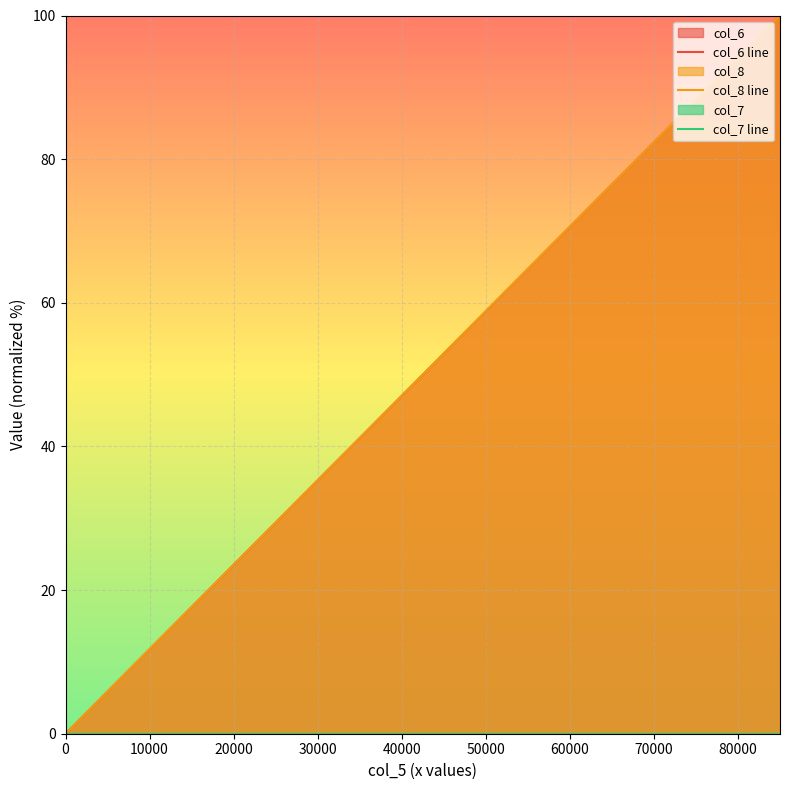

Rank the series by their maximum value, from highest to lowest.

col_6 line, col_8 line, col_7 line